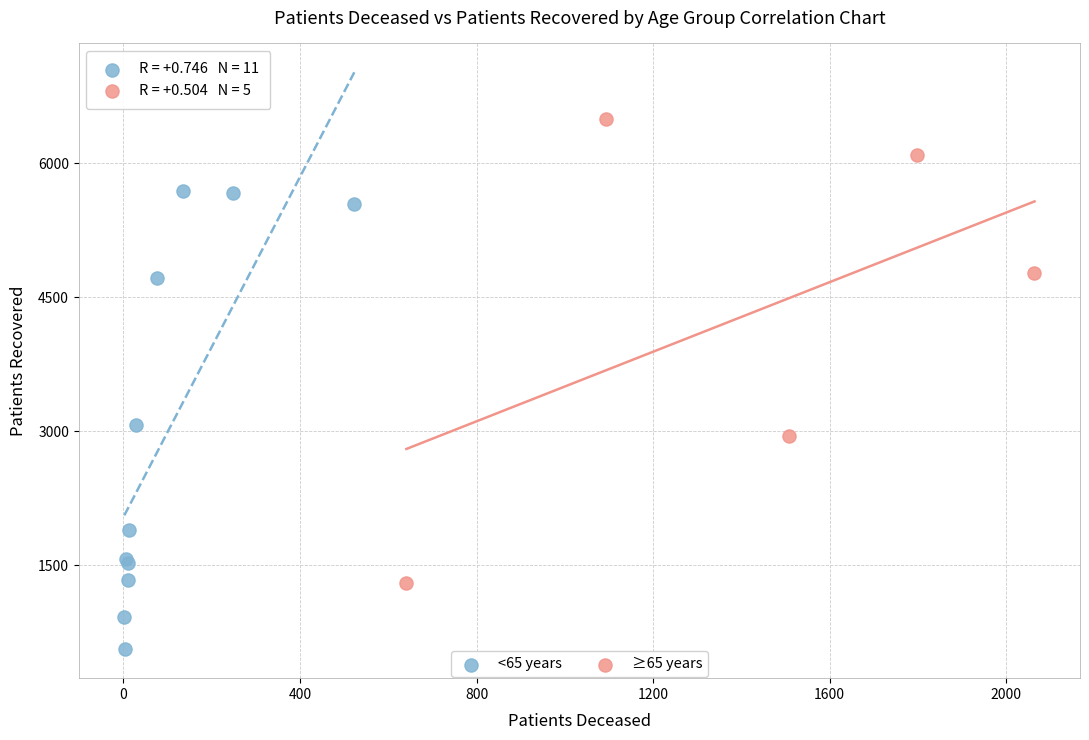

What are all the series names shown in the legend?

<65 years, ≥65 years